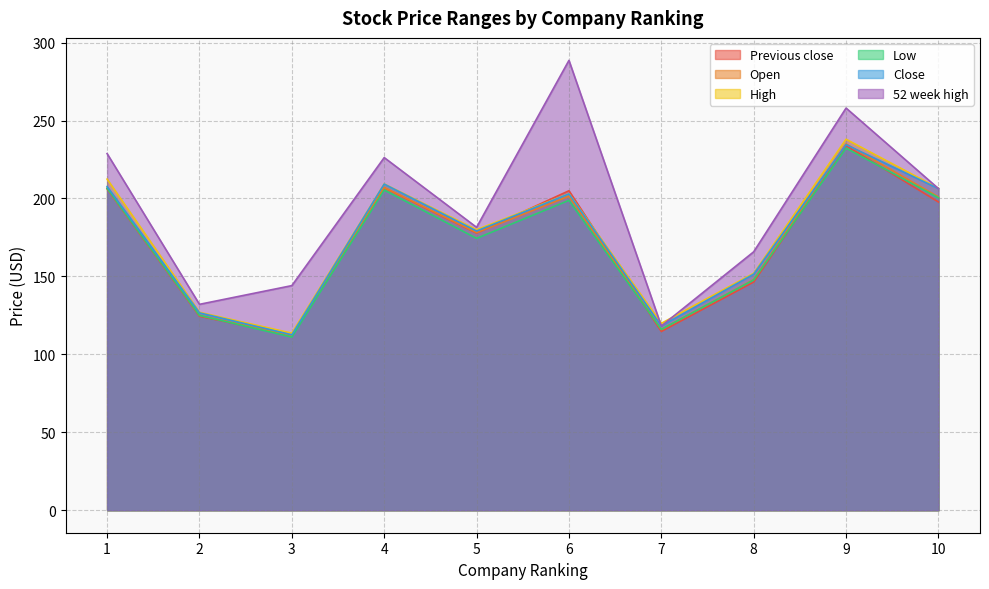

How many intersections are there between High and Previous close?

2